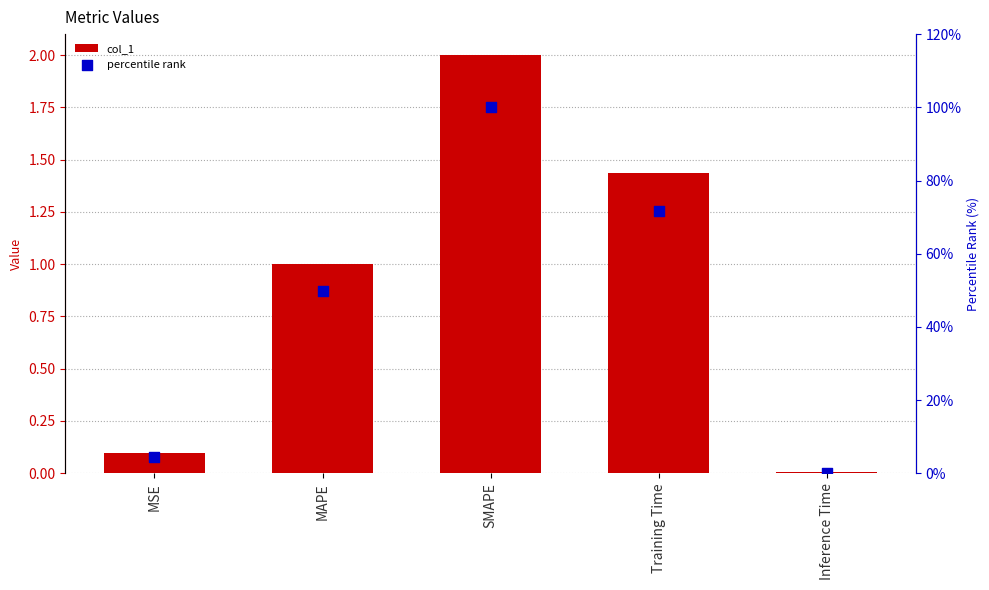

Is the value of col_1 at SMAPE greater than the value of percentile rank at MAPE?

No